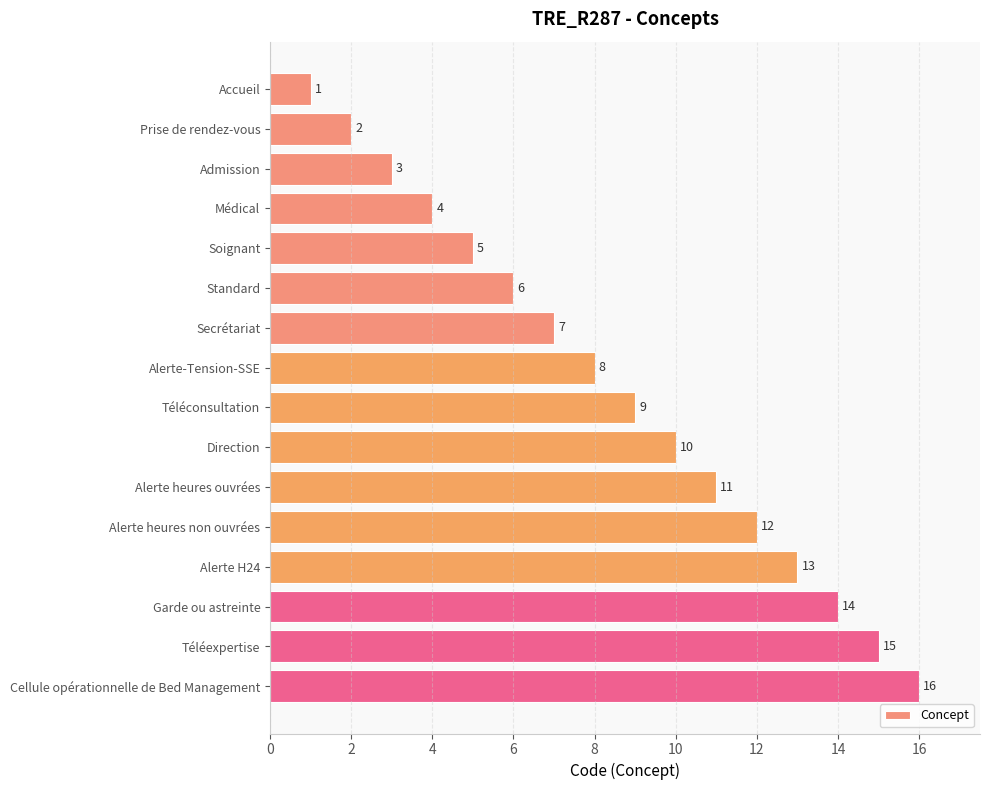

At which category does the chart reach its peak across all series?

Cellule opérationnelle de Bed Management